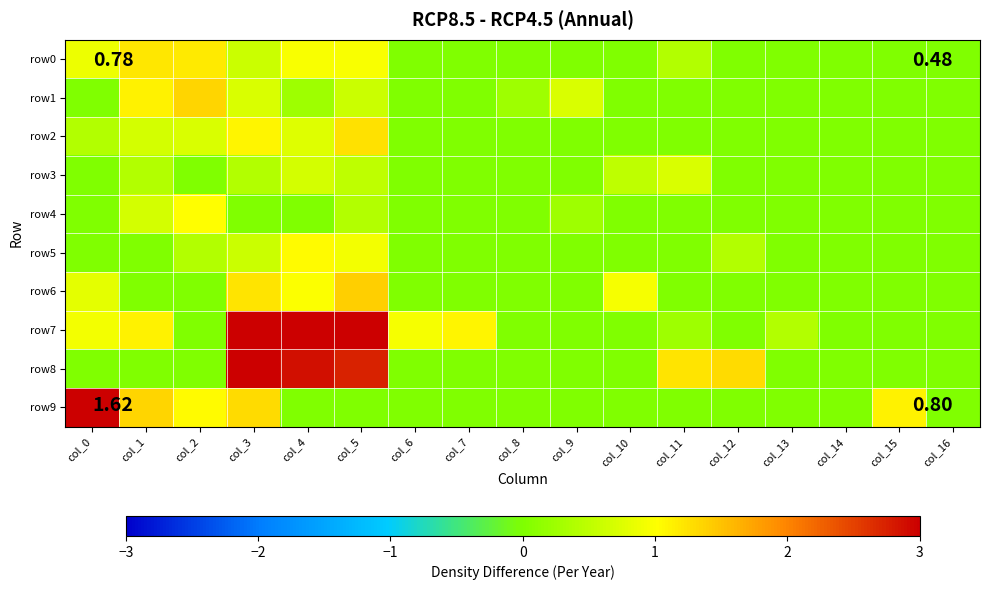

At which category is the sum across all series the highest?

col_3